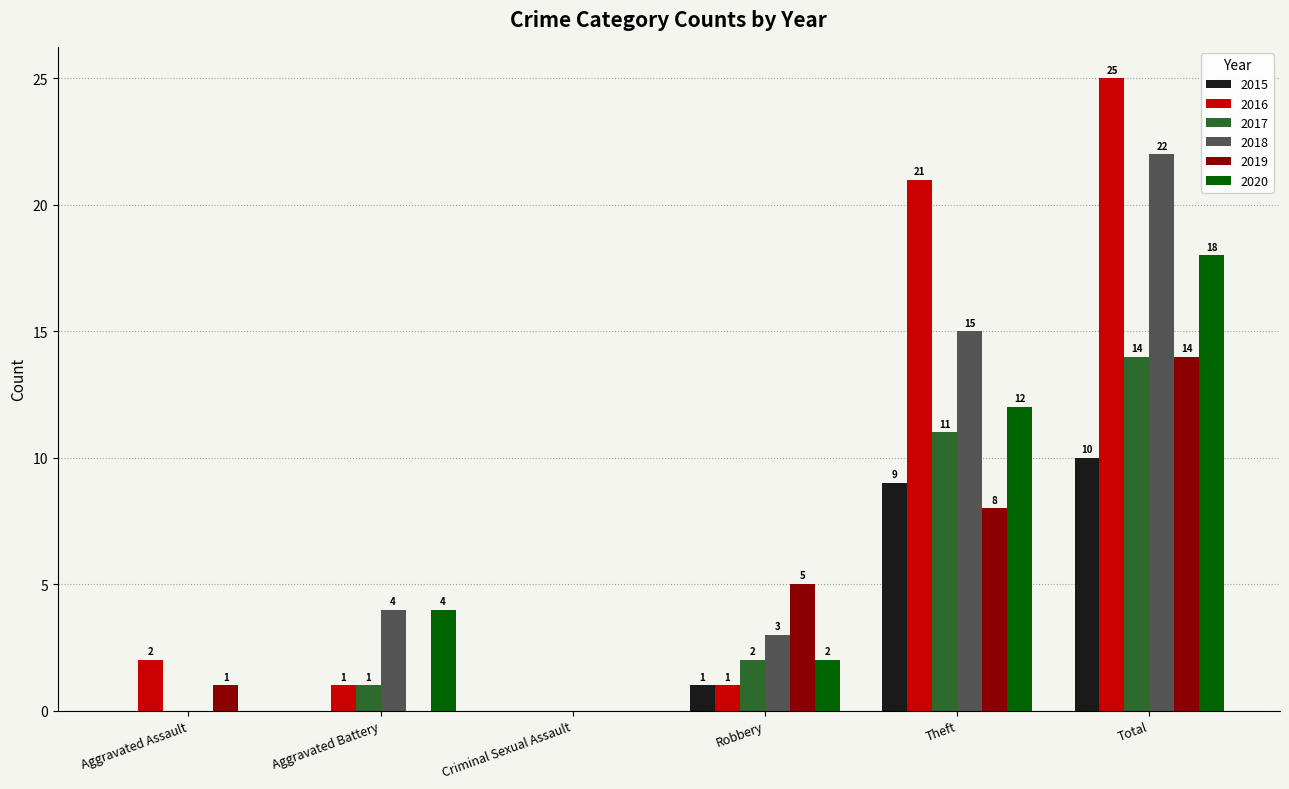

How many data points does each series have?

6